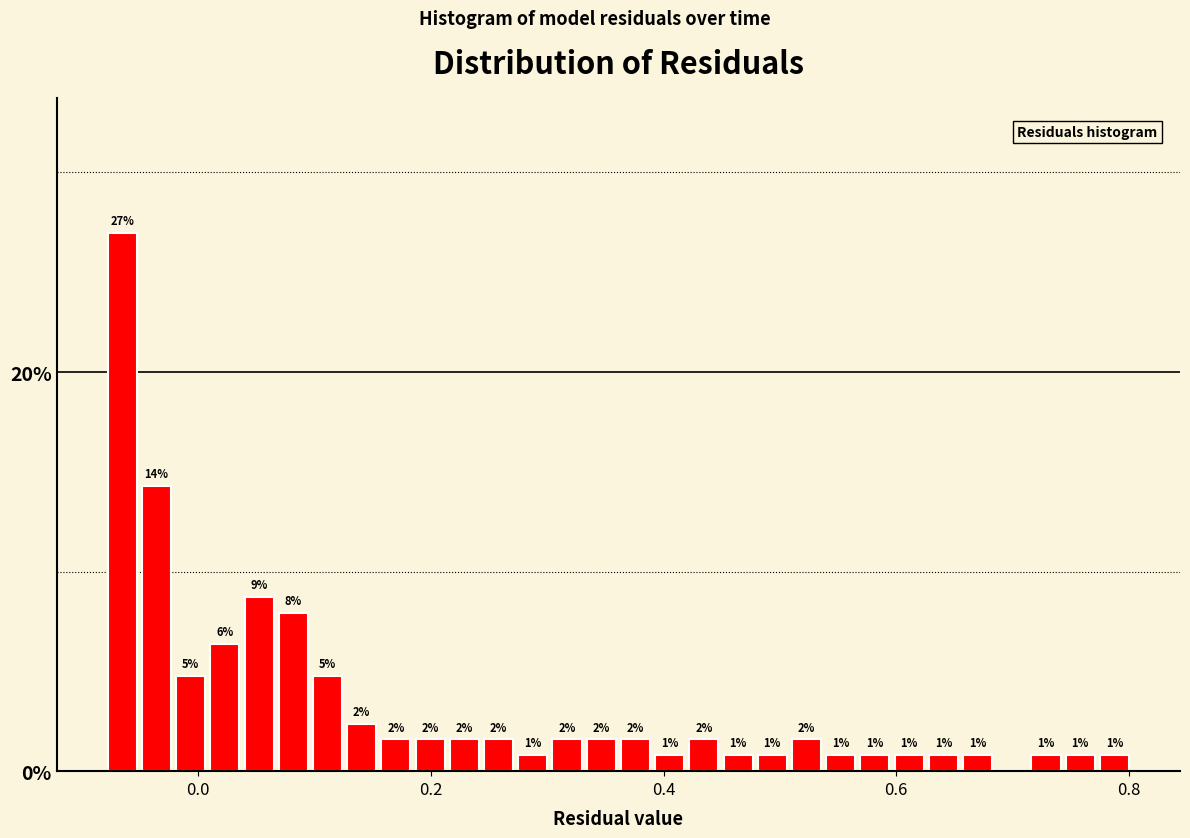

Read against the x-axis, roughly where is the centre of the tallest bar?

-0.06